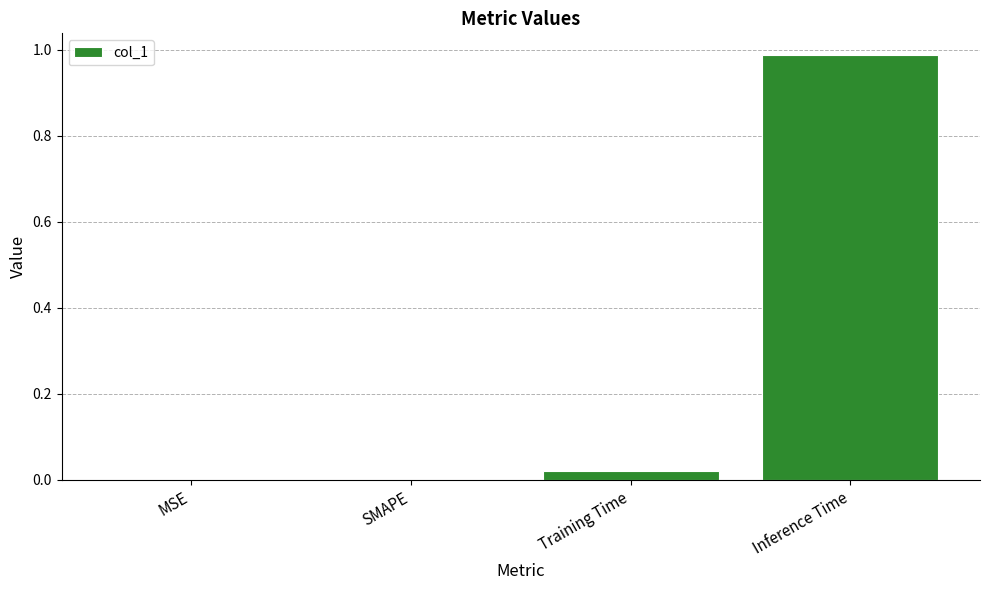

Which has a higher value, Training Time or SMAPE?

Training Time